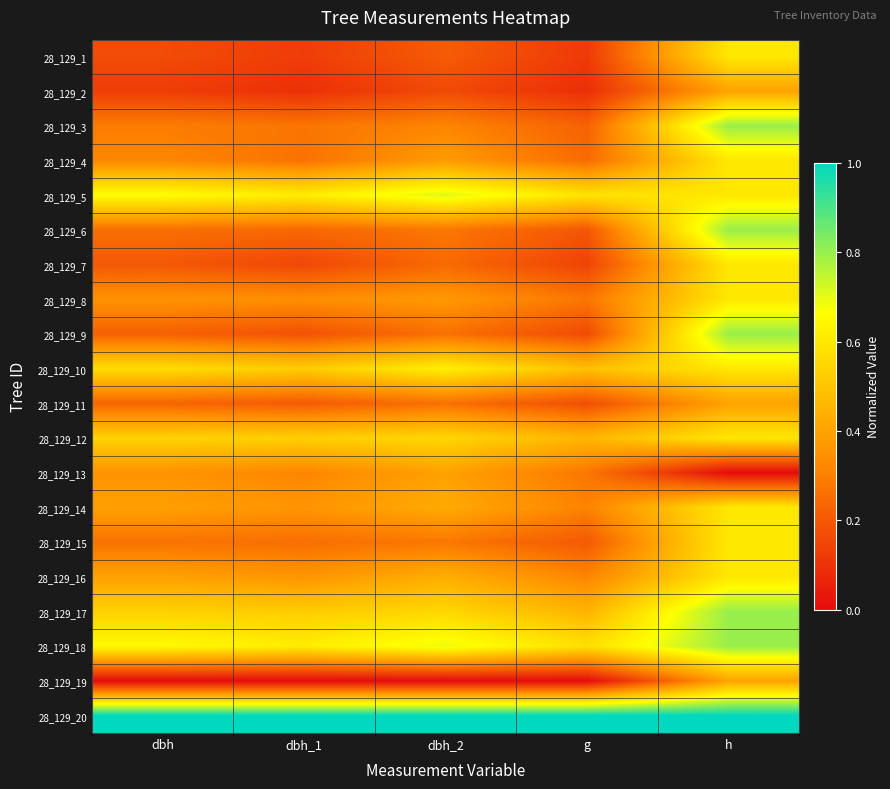

At how many categories does at least one series exceed 0?

5